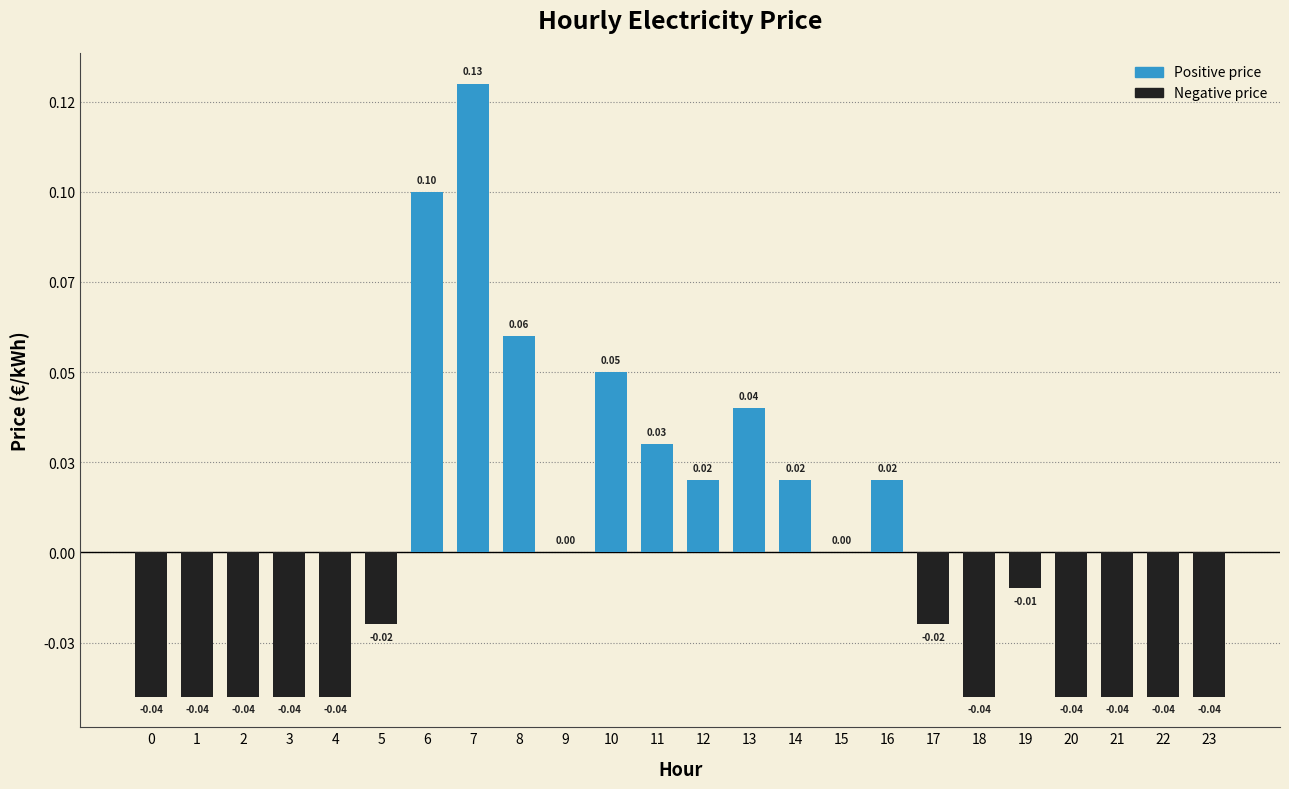

Are the bars horizontal?

No